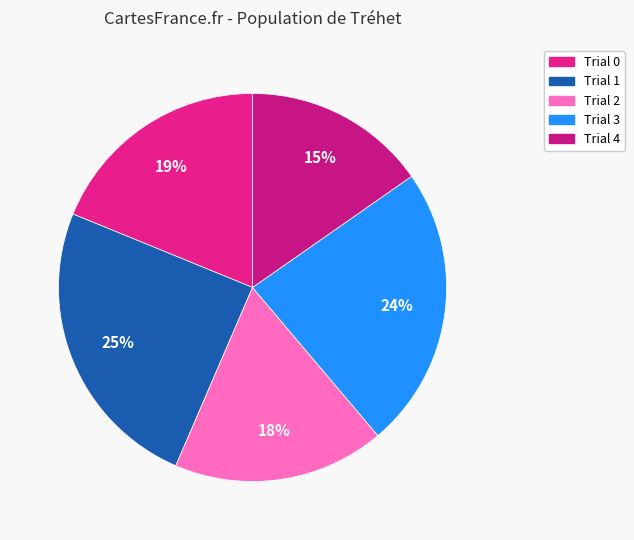

What percentage is the Trial 3 slice, to the nearest percent?

24%